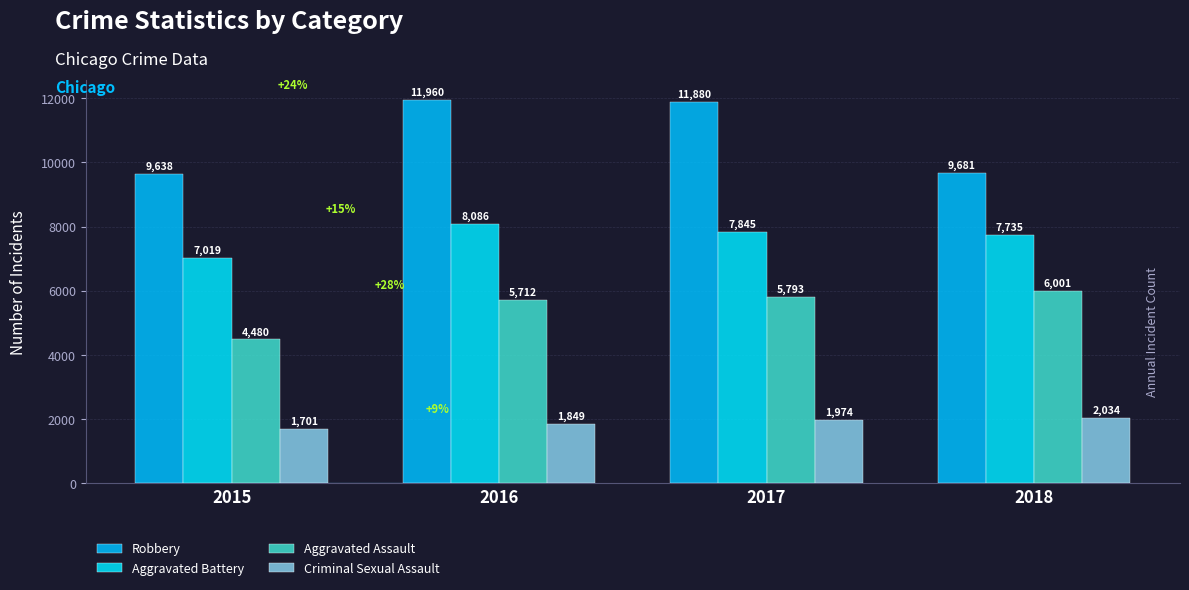

Which series has the largest range (max minus min)?

Robbery